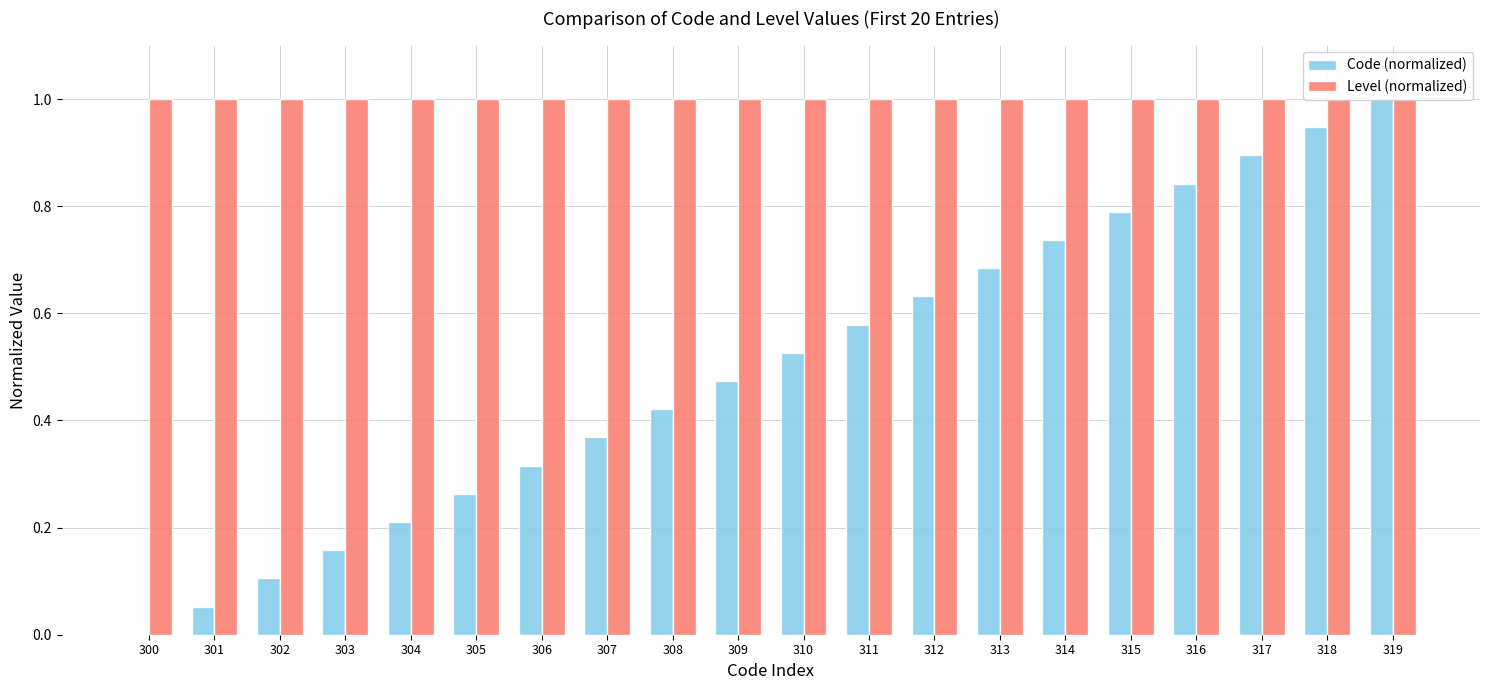

Rank the series by their maximum value, from highest to lowest.

Code (normalized), Level (normalized)